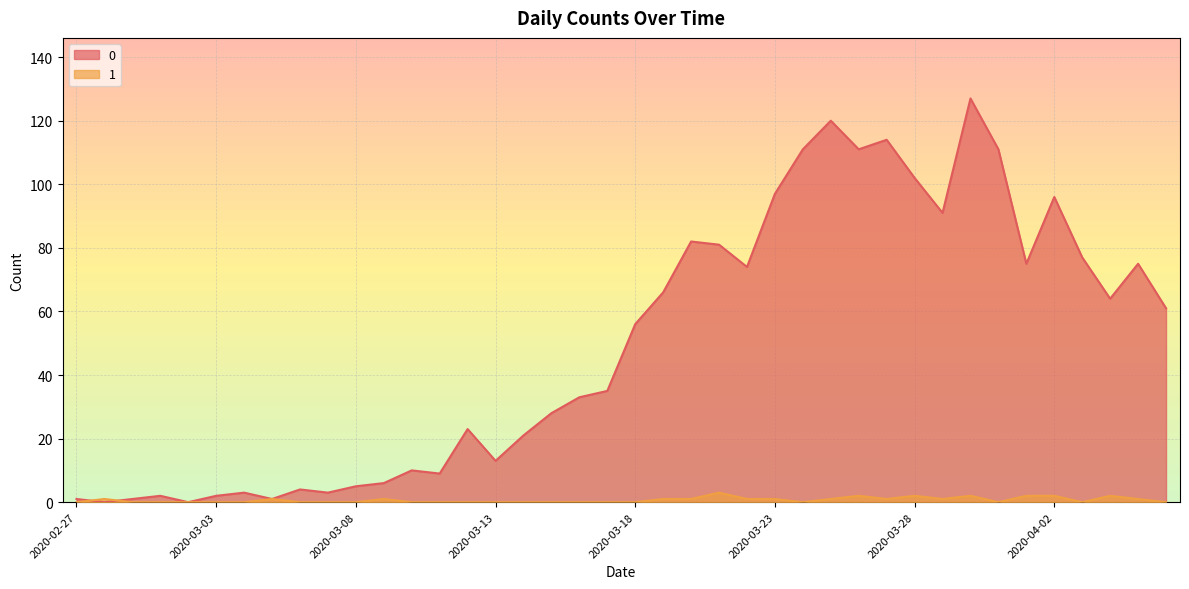

Reading left to right, what are all the values shown in this chart?

0: 1	0	1	2	0	2	3	1	4	3	5	6	10	9	23	13	21	28	33	35	56	66	82	81	74	97	111	120	111	114	102	91	127	111	75	96	77	64	75	61
1: 0	1	0	0	0	0	0	1	0	0	0	1	0	0	0	0	0	0	0	0	0	1	1	3	1	1	0	1	2	1	2	1	2	0	2	2	0	2	1	0